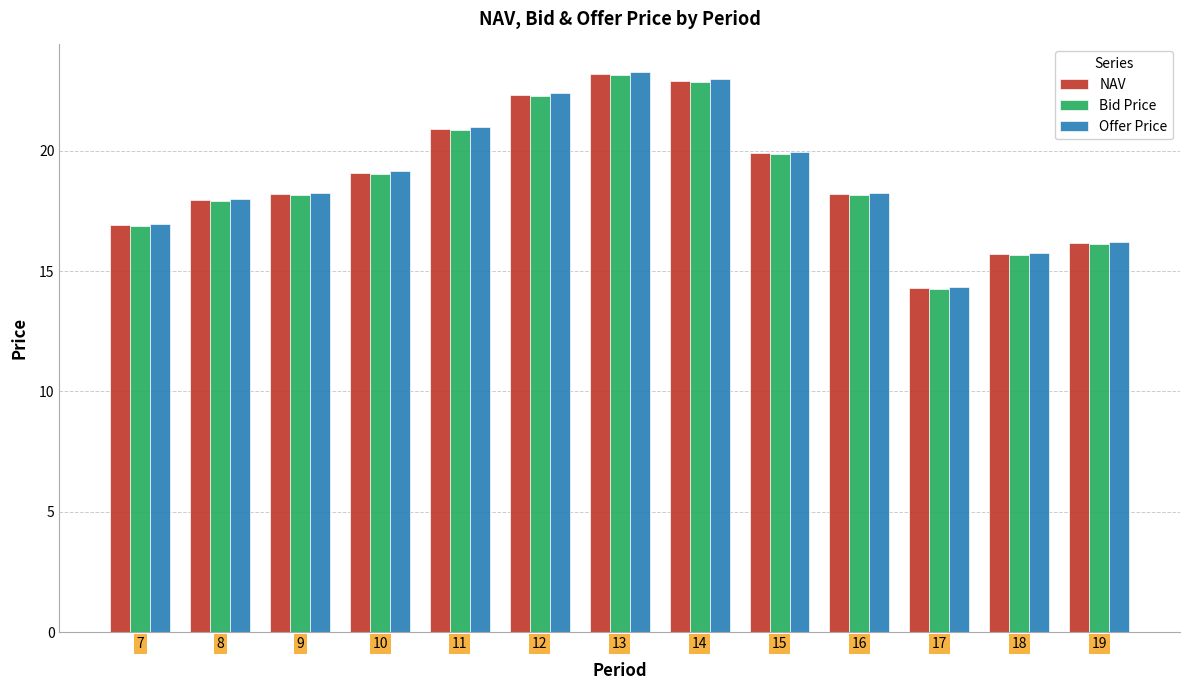

Reading left to right, list all the values displayed in this chart.

NAV: 16.9	17.9	18.2	19.1	20.9	22.3	23.2	22.9	19.9	18.2	14.3	15.7	16.1
Bid Price: 16.9	17.9	18.1	19.0	20.9	22.3	23.1	22.8	19.9	18.1	14.2	15.7	16.1
Offer Price: 17.0	18.0	18.2	19.1	21.0	22.4	23.3	23.0	20.0	18.2	14.3	15.7	16.2